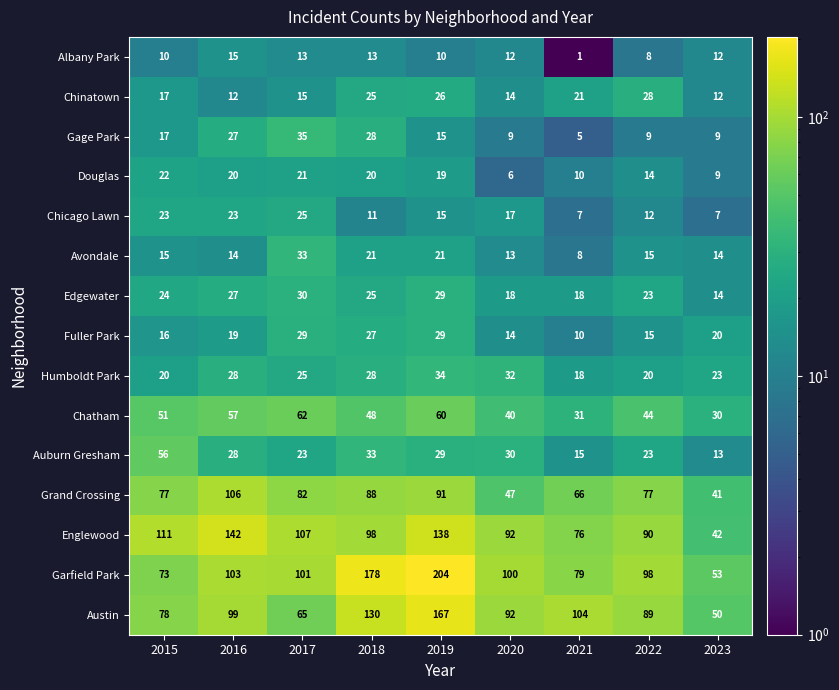

Which category has the highest value across all series?

2019